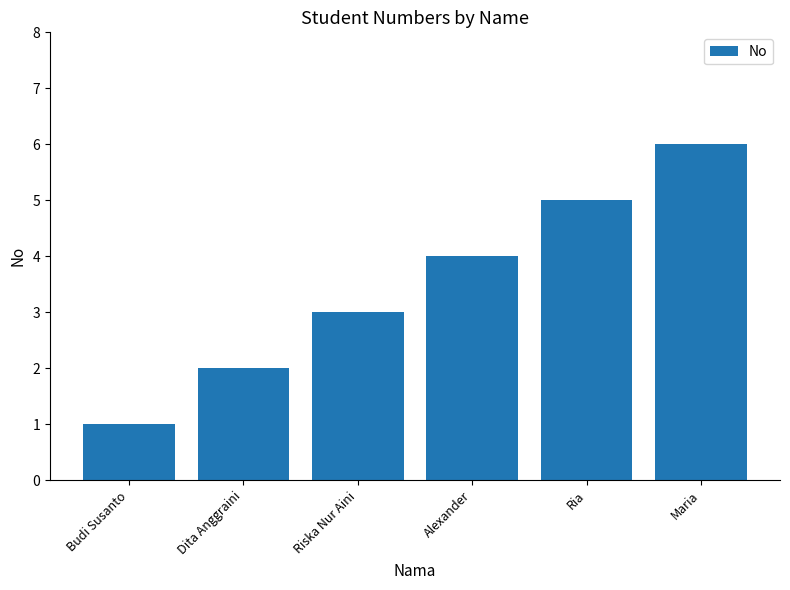

What is the change in value from Dita Anggraini to Riska Nur Aini?

+1